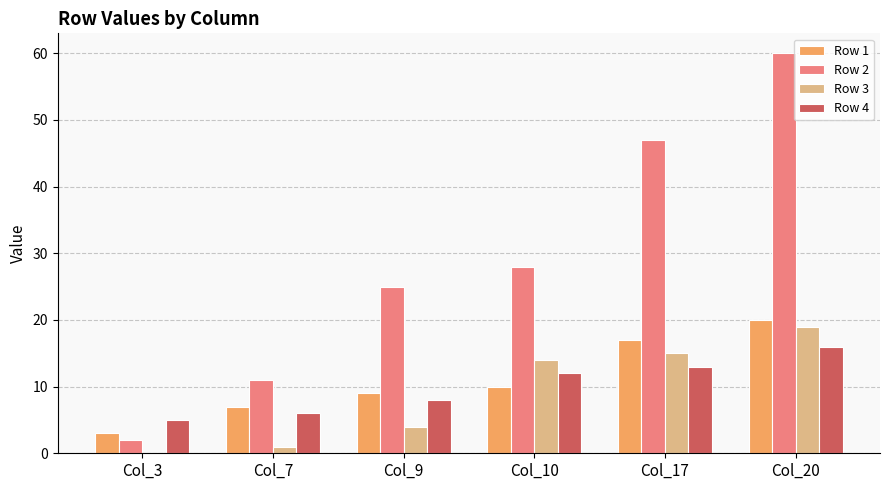

The value of Row 2 at Col_17 is 47. True or false?

True